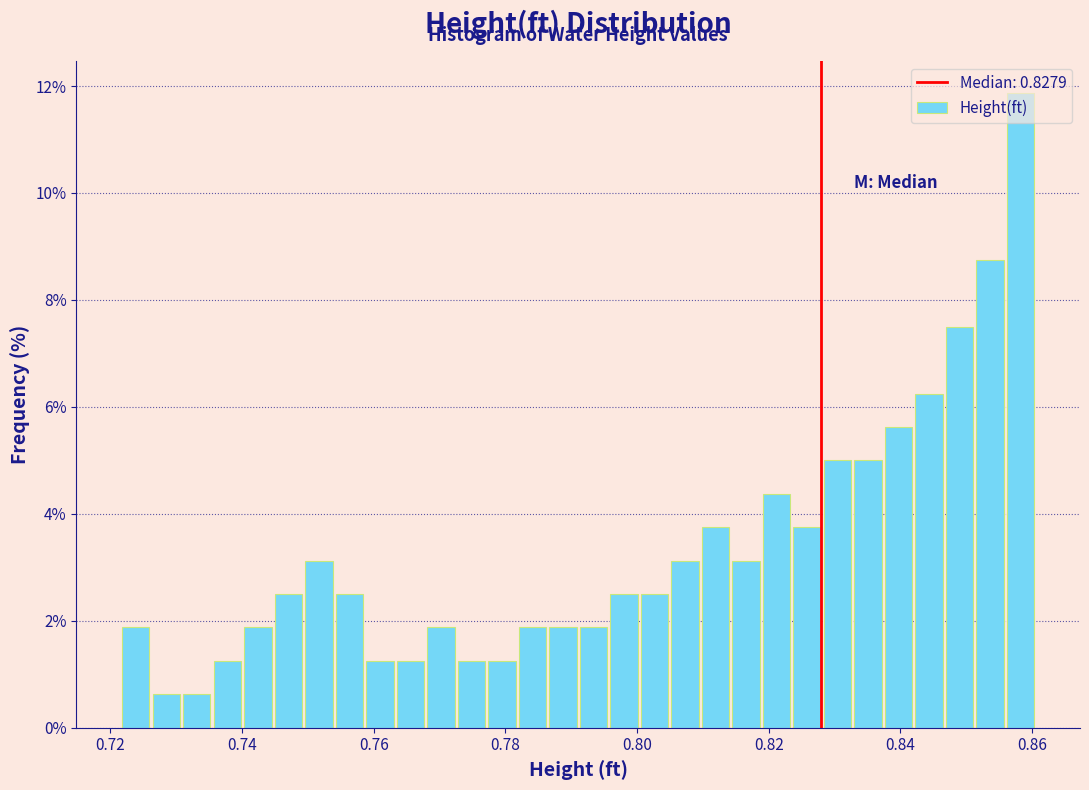

Read against the x-axis, roughly where is the centre of the tallest bar?

0.858